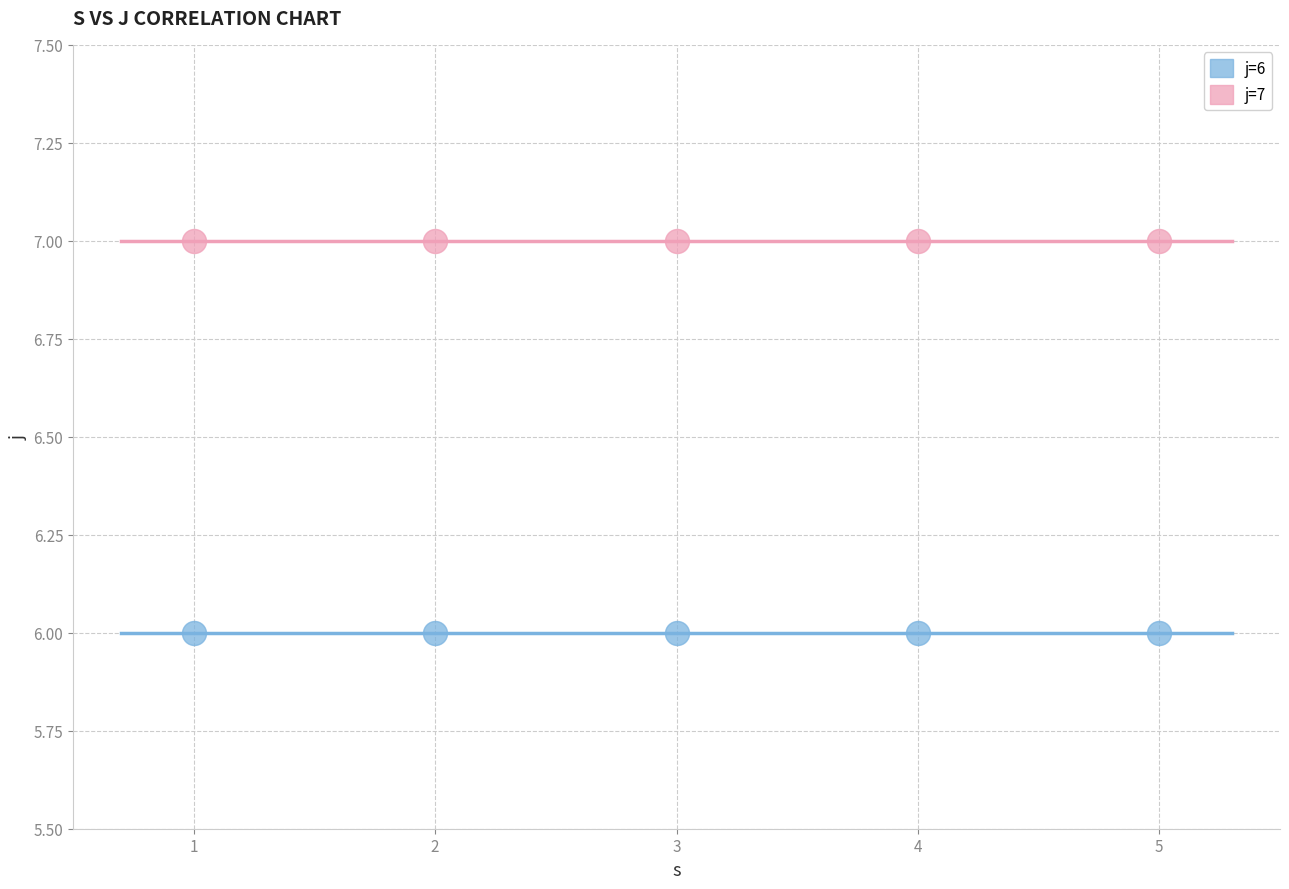

Across all data points, what is the average X value?

3